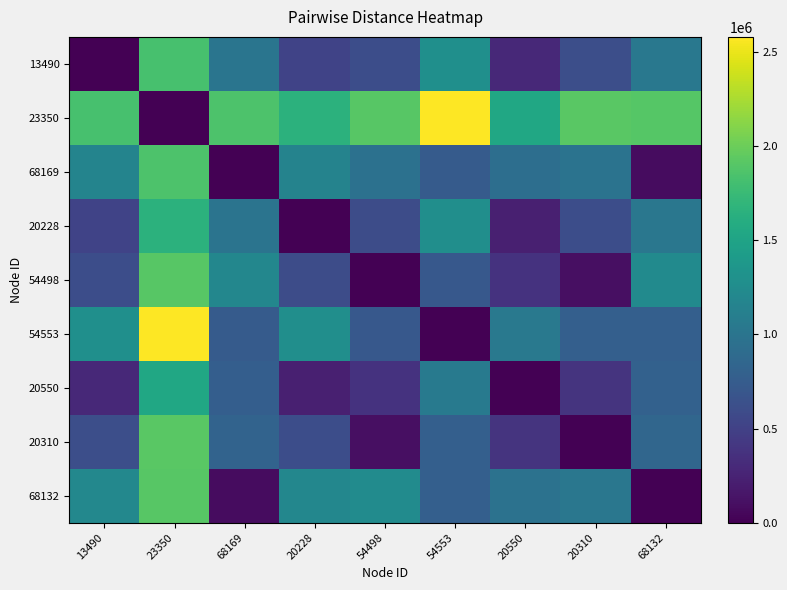

At which category is the sum across all series the highest?

23350